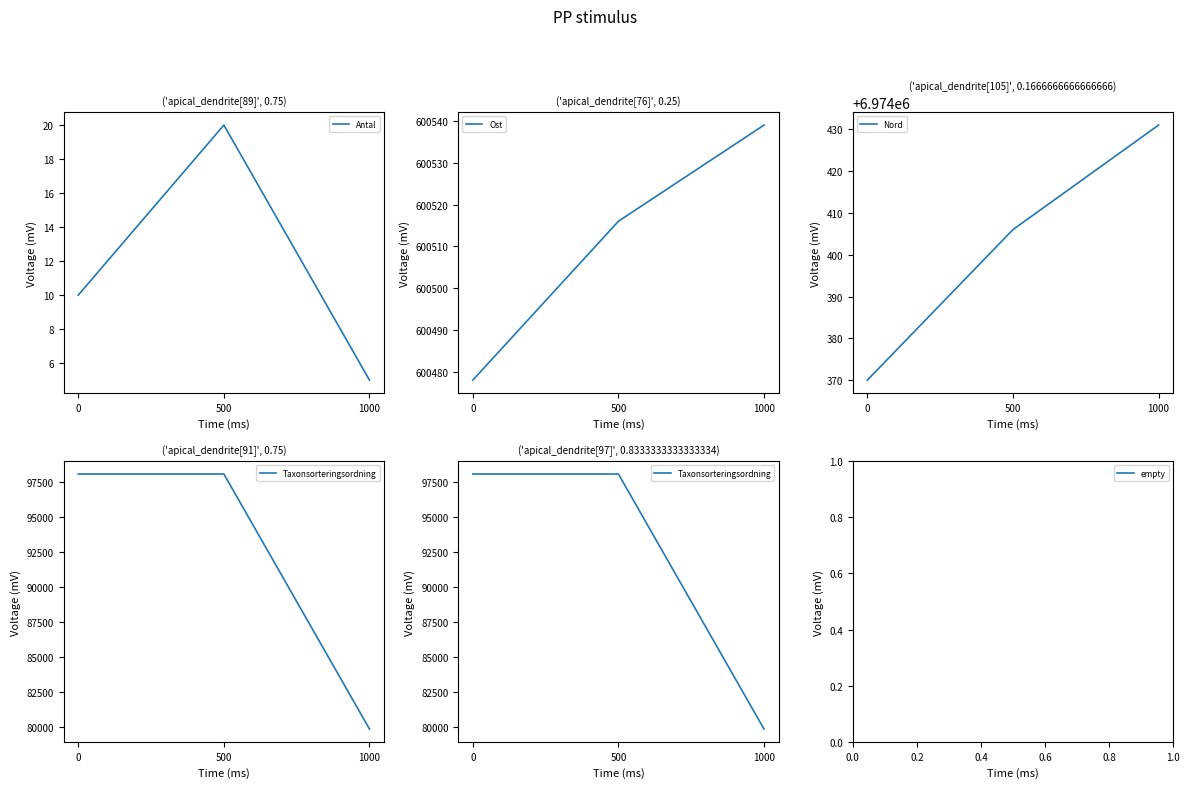

Is the value of Nord at 0 greater than the value of Antal at 1000?

Yes